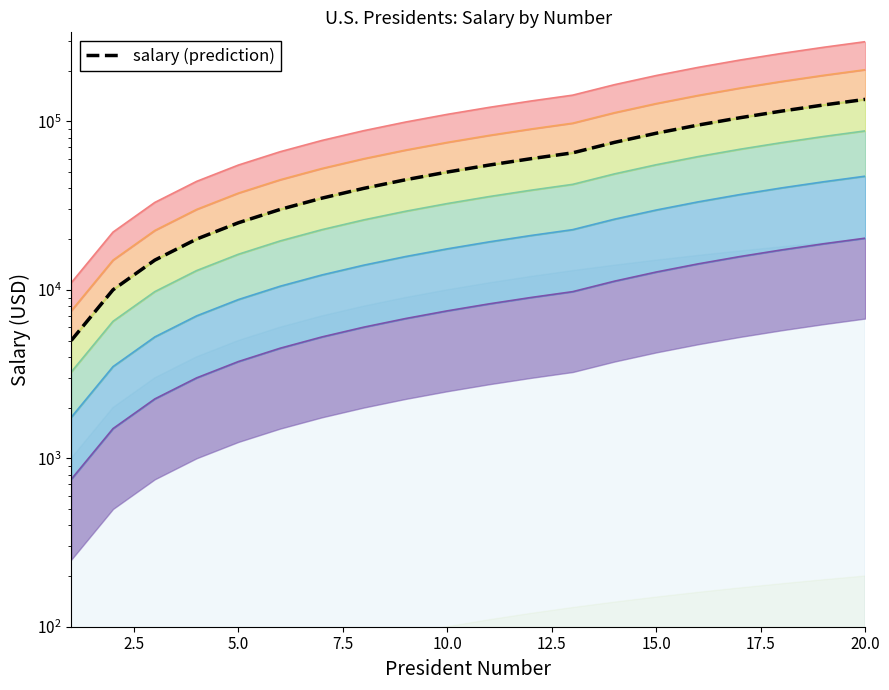

What is the value of the salary point at the 8th from the left?

6000.0